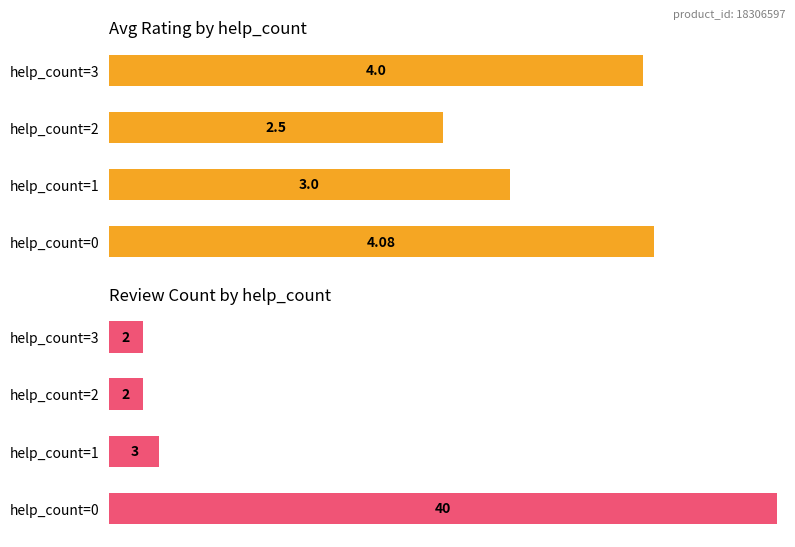

The value of Review Count by help_count at help_count=2 is 8.4. True or false?

False